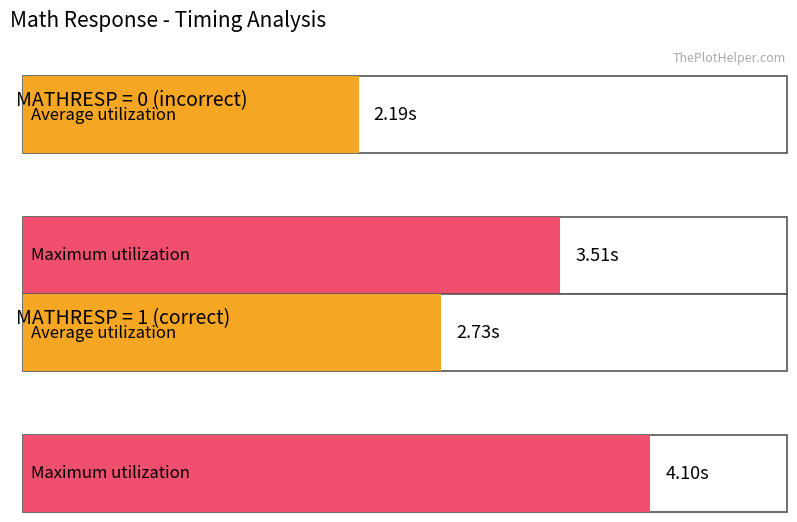

Are the bars grouped side by side (vs. stacked)?

Yes